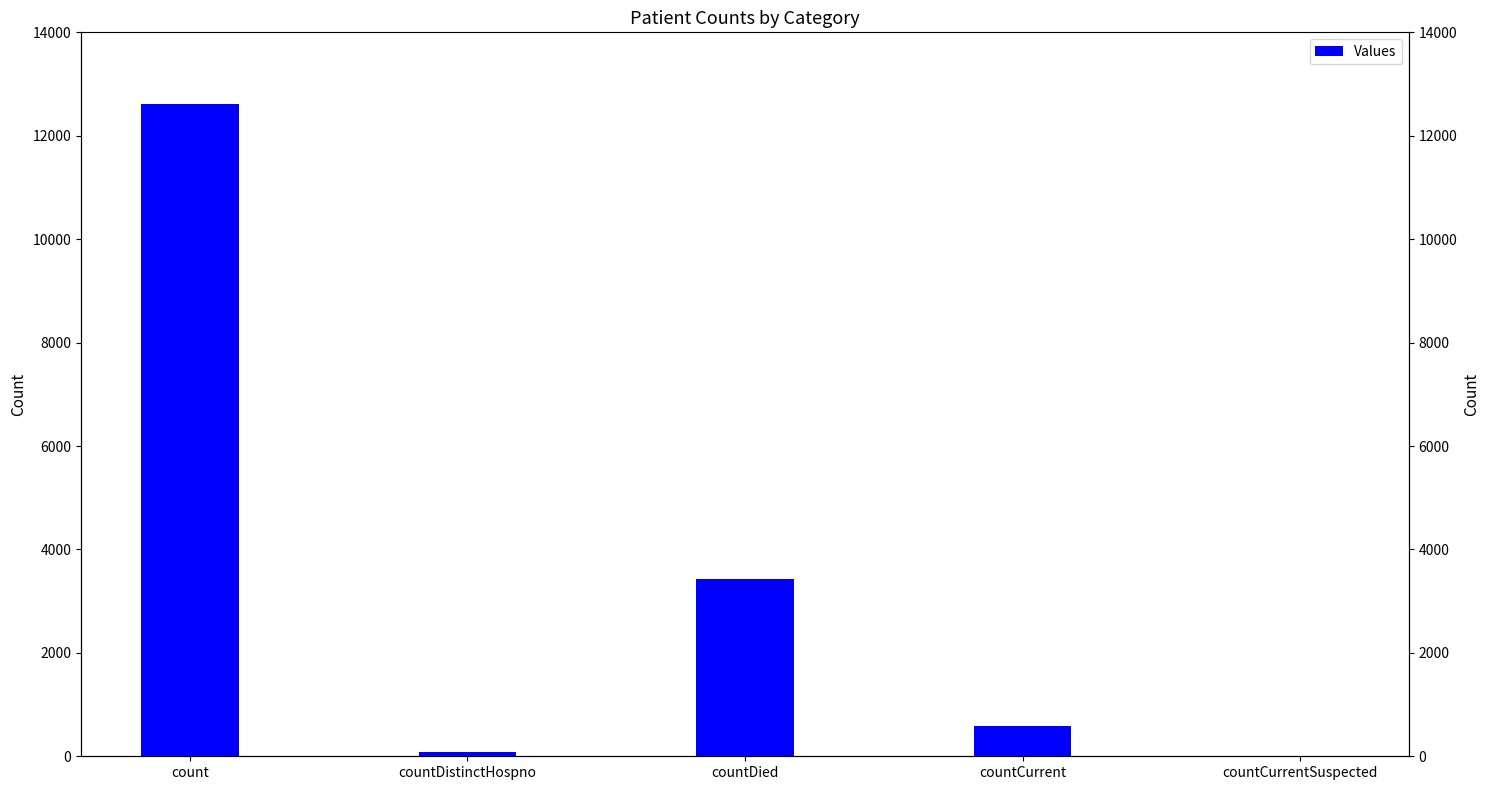

Reading left to right, transcribe all the data shown in this chart.

12622	77	3432	580	0